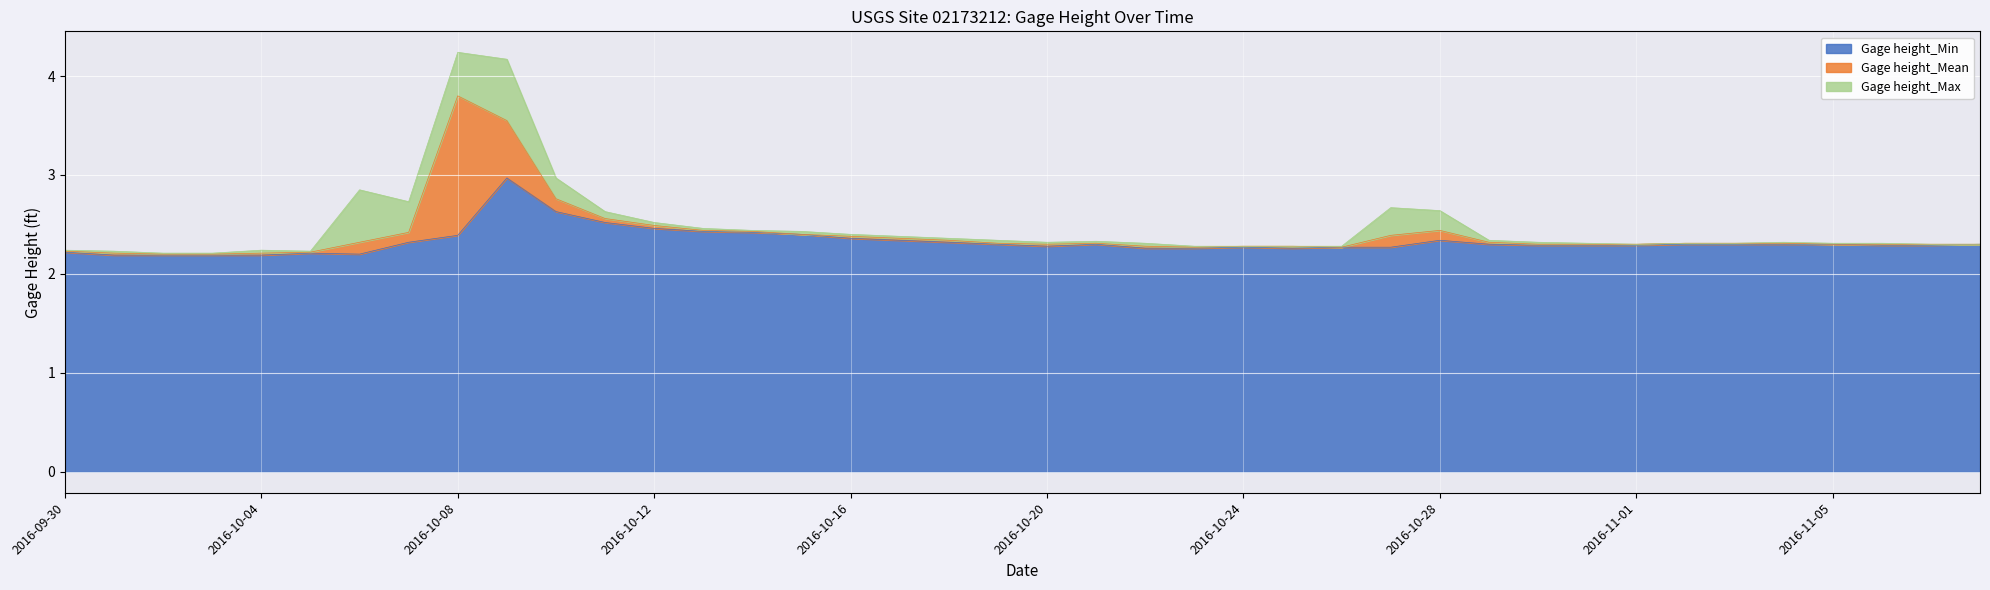

In Gage height_Max, how many points are higher than both neighbors (excluding endpoints)?

6